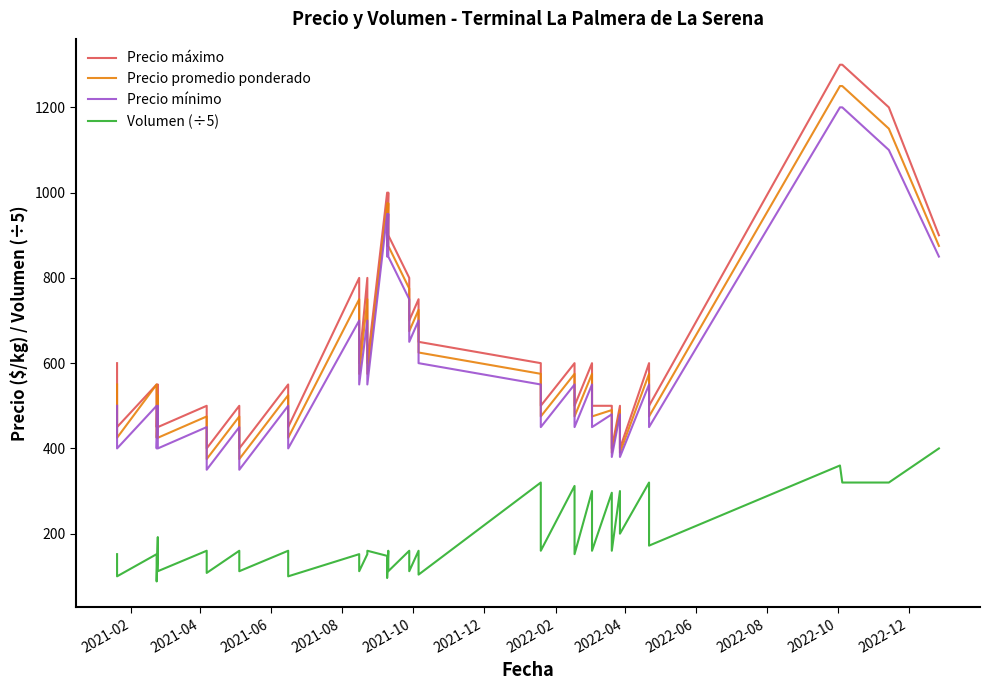

The value of Precio mínimo at 2021-06 is 711. True or false?

False